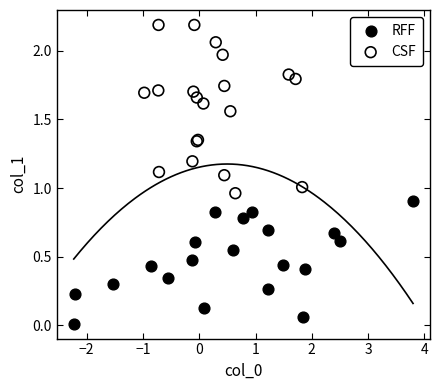

Which series reaches the maximum Y coordinate?

CSF